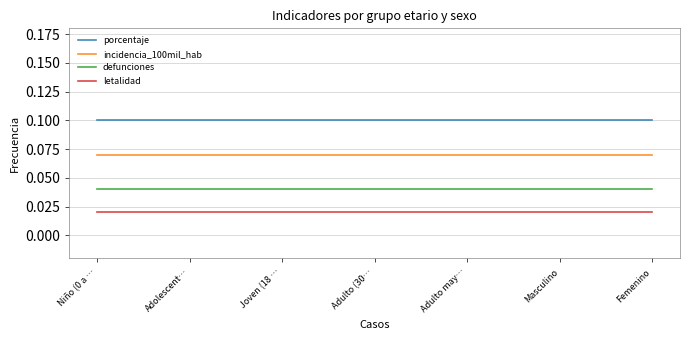

Rank the series by their average value, from highest to lowest.

porcentaje, incidencia_100mil_hab, defunciones, letalidad